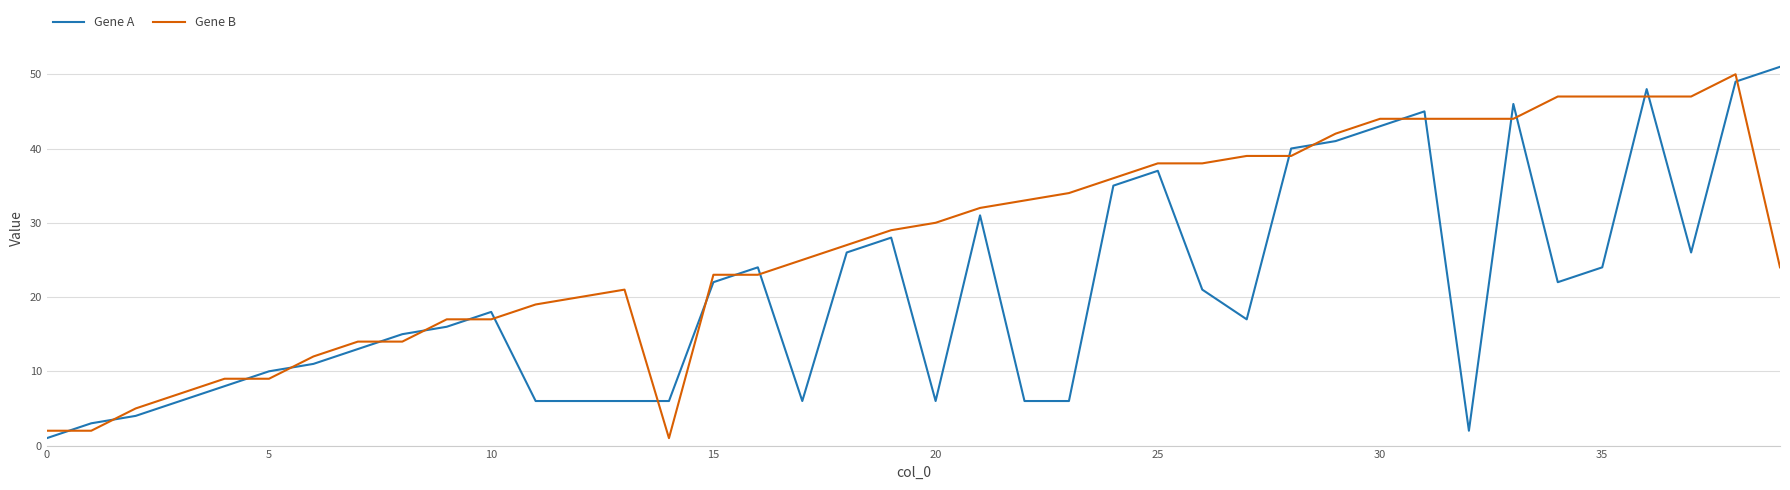

How many series are shown in this chart?

2